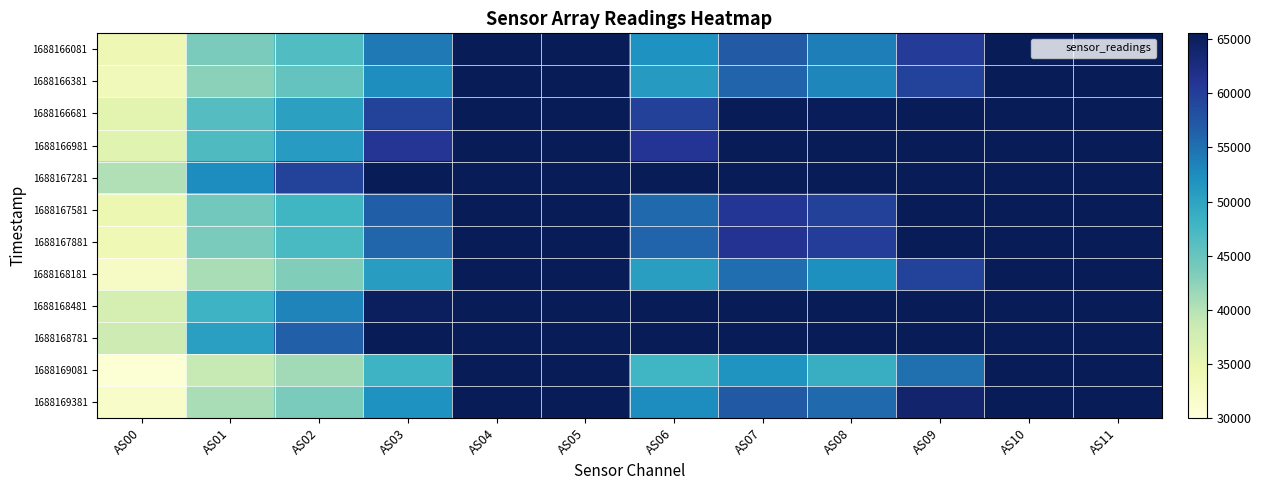

Which category has the lowest value across all series?

AS00